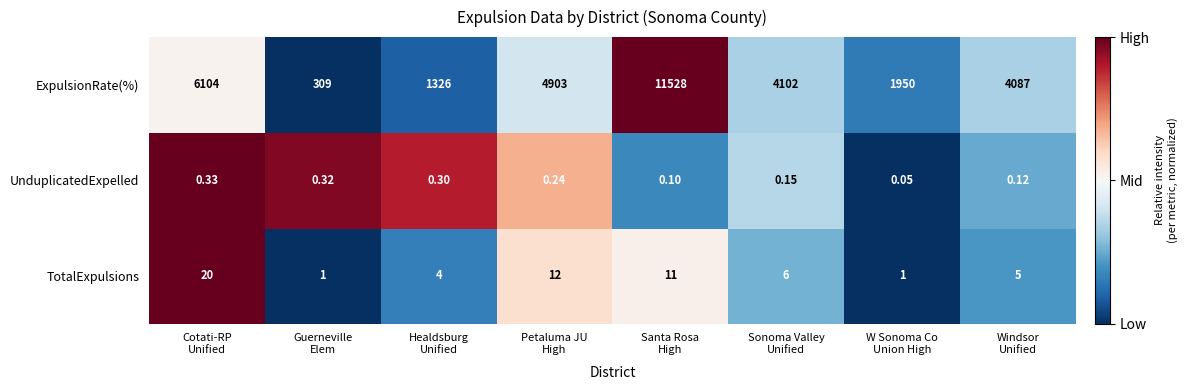

Rank the series by their maximum value, from lowest to highest.

UnduplicatedExpelled, TotalExpulsions, ExpulsionRate(%)